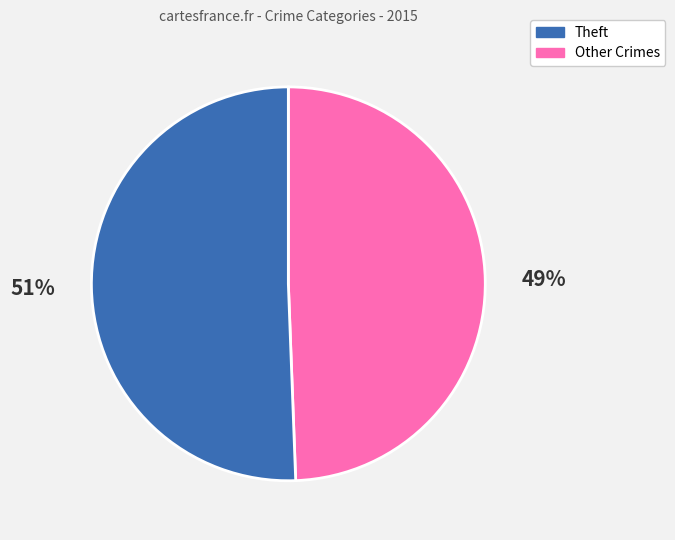

Is there any slice that represents more than half of the pie?

Yes